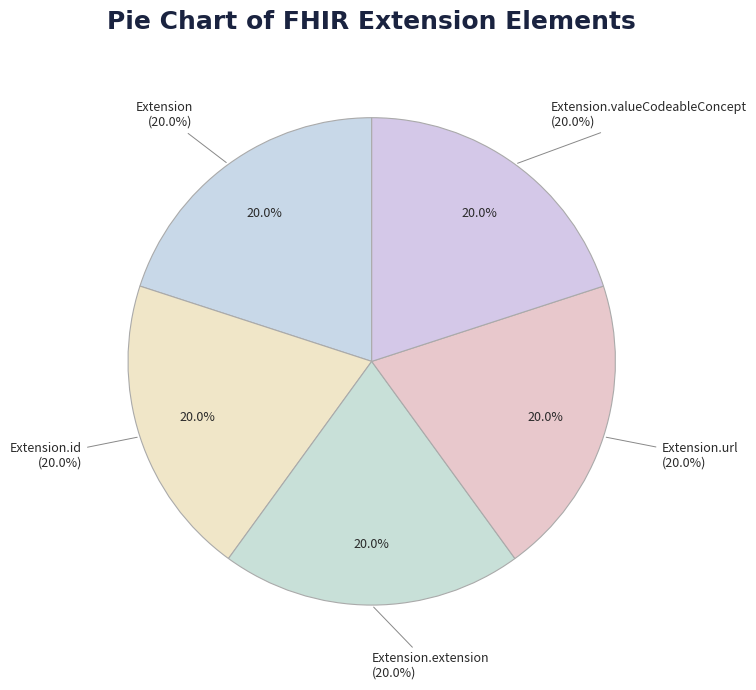

Count the number of slices in the pie.

5